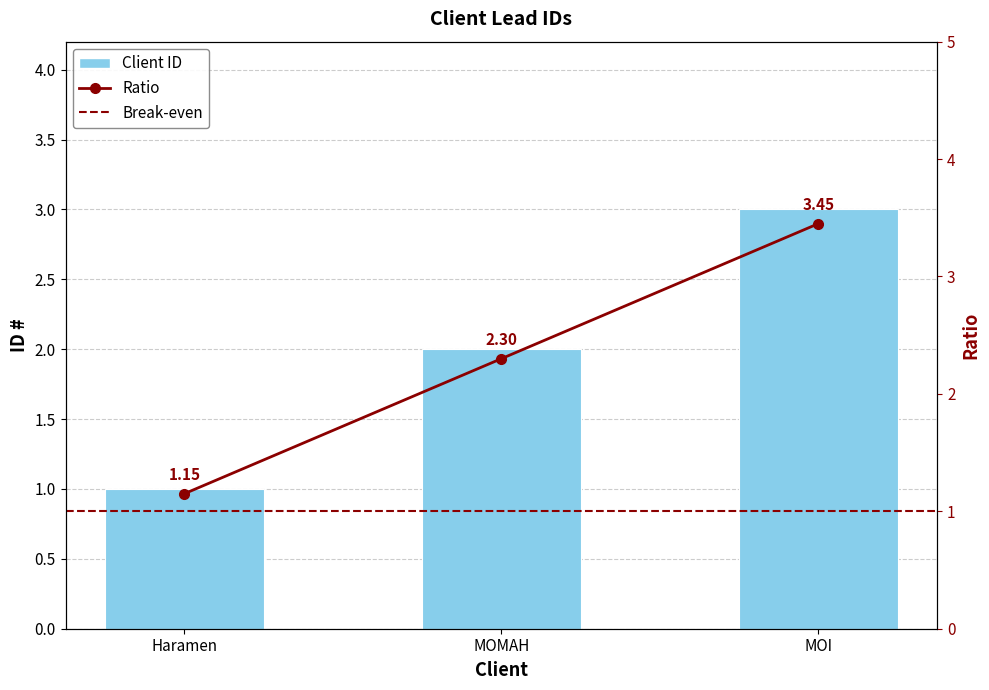

What is the change in value from Haramen to MOMAH?

+1